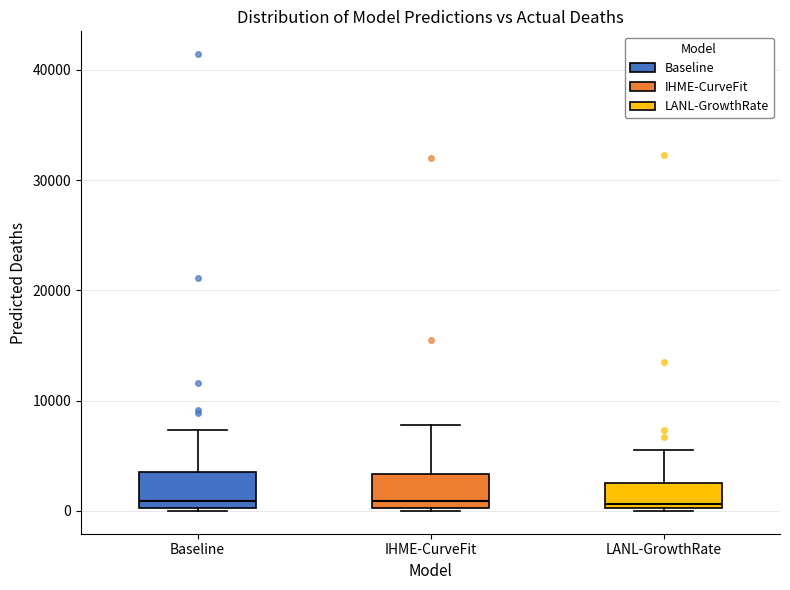

Reading left to right, transcribe this box plot: for each box, give where its median line is, the range the box spans, and where its two whiskers end, as read against the y-axis. The values are not printed on the chart, so give them approximately, as read against the axis.

Baseline: median 1000, box 0 to 4000, whiskers 0 to 7000
IHME-CurveFit: median 1000, box 0 to 3000, whiskers 0 to 8000
LANL-GrowthRate: median 1000, box 0 to 3000, whiskers 0 to 6000